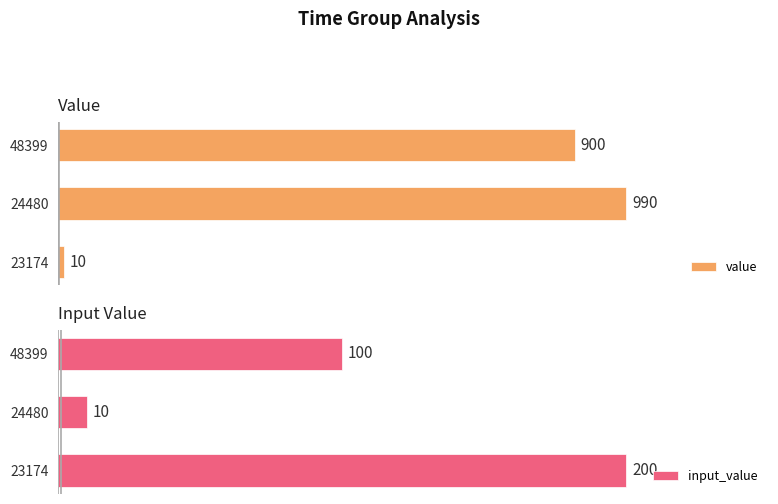

List the labels in order of input_value value, smallest first.

24480, 48399, 23174